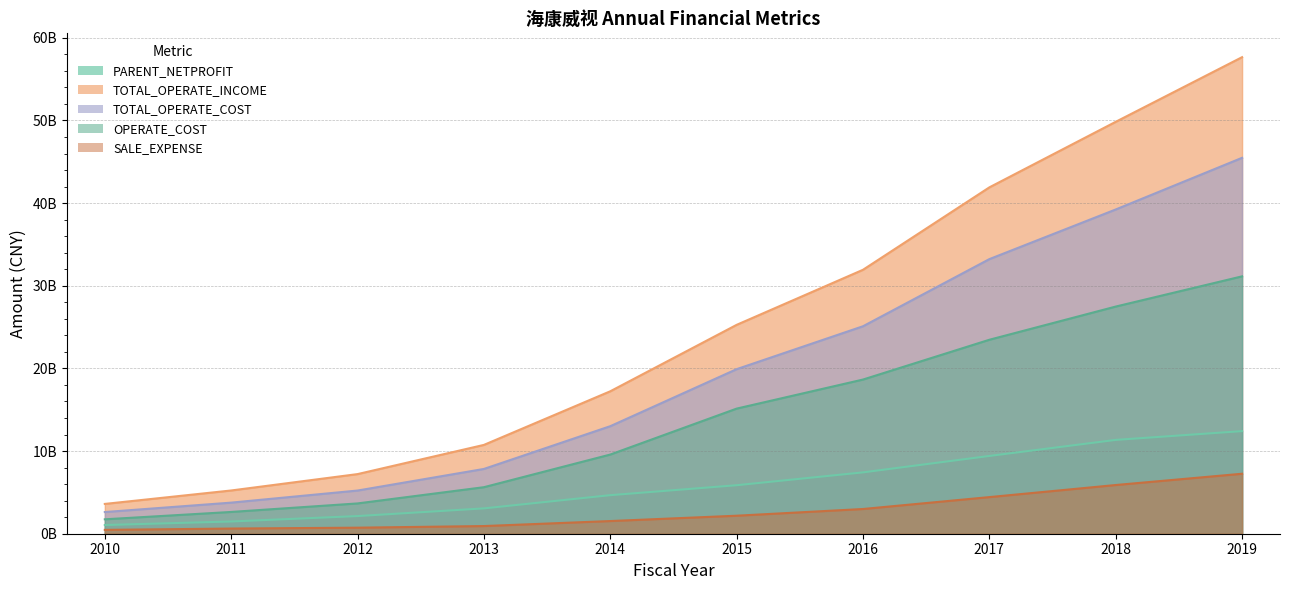

What is the greatest value displayed?

57658110065.2